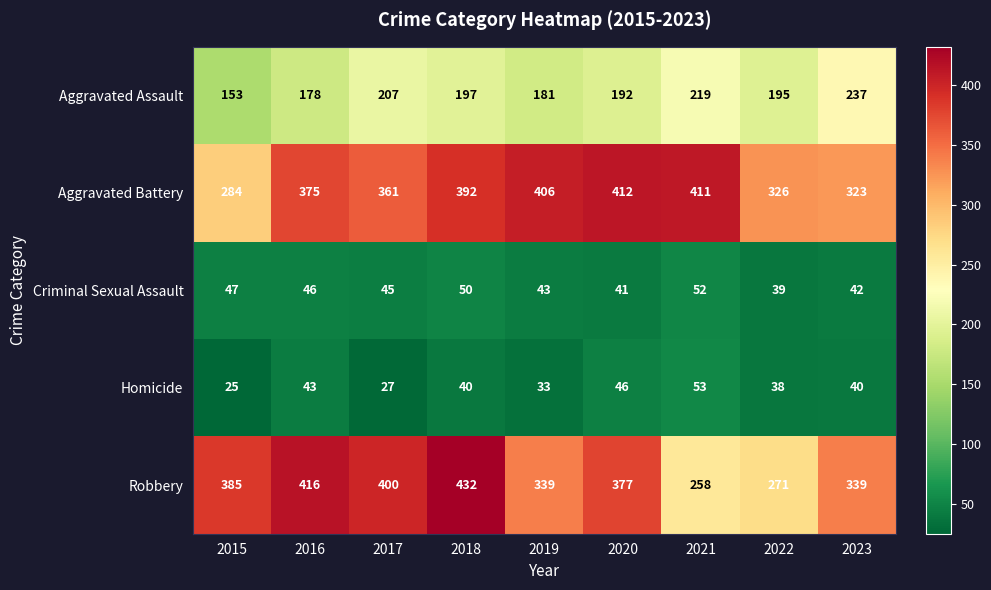

What is the difference between the second highest and minimum values in the Criminal Sexual Assault series?

11